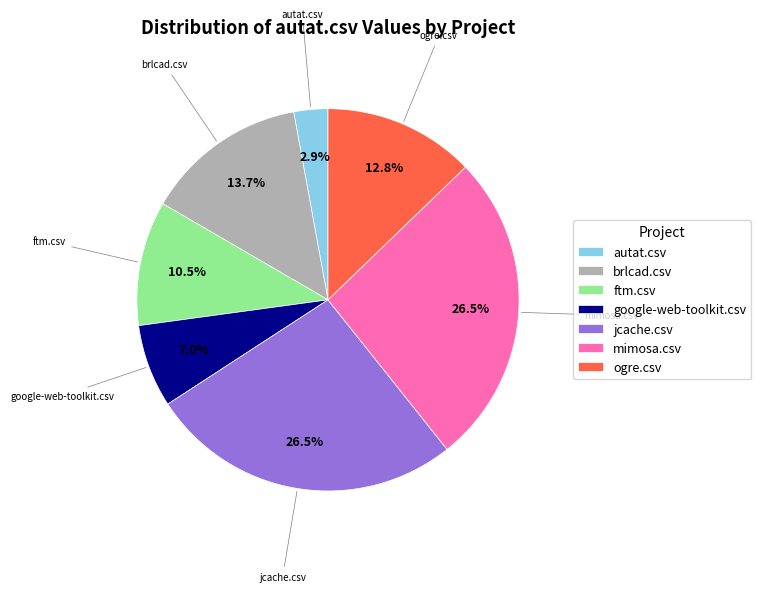

Do ftm.csv and ogre.csv together represent more than half of the pie?

No